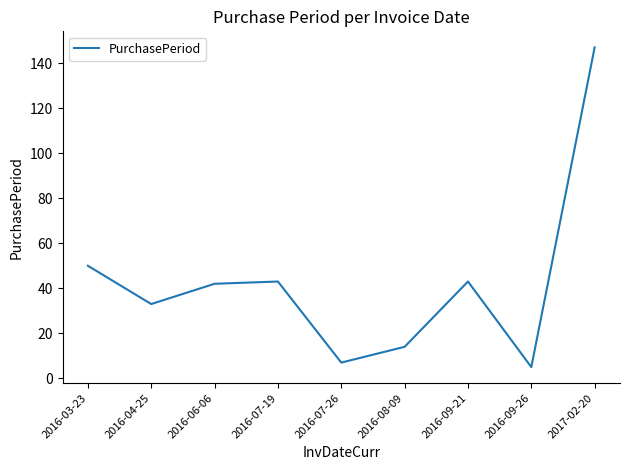

True or false: the data shows 22 at 2016-09-21.

False